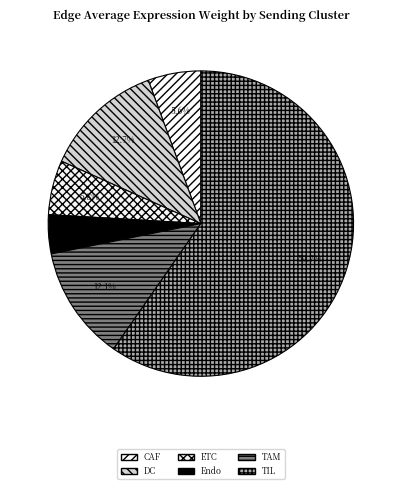

What percentage is the TIL slice, to the nearest percent?

60%